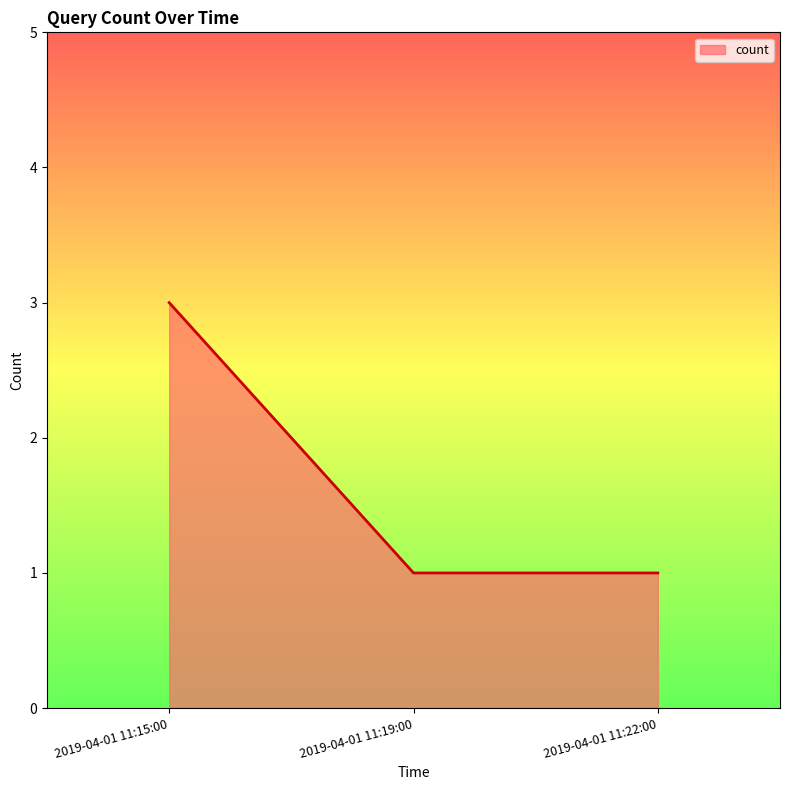

What position from the left is 2019-04-01 11:22:00?

3